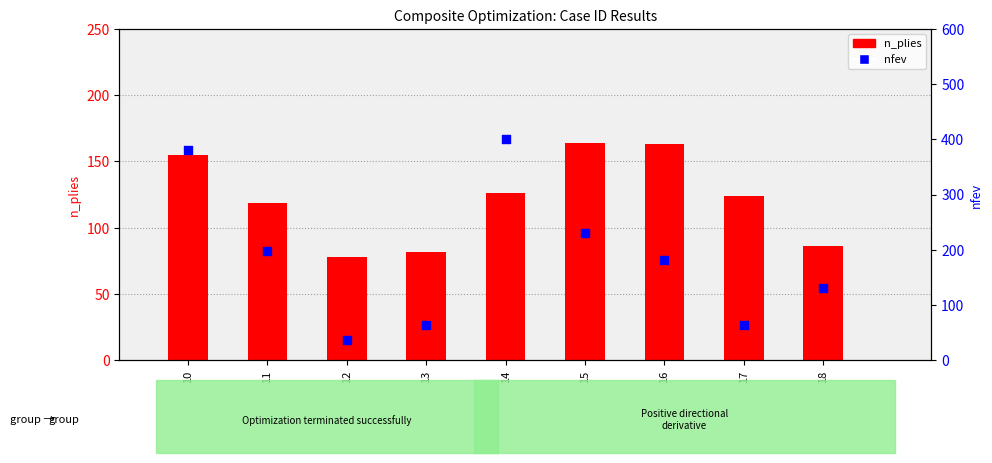

Which series reaches the maximum Y coordinate?

nfev